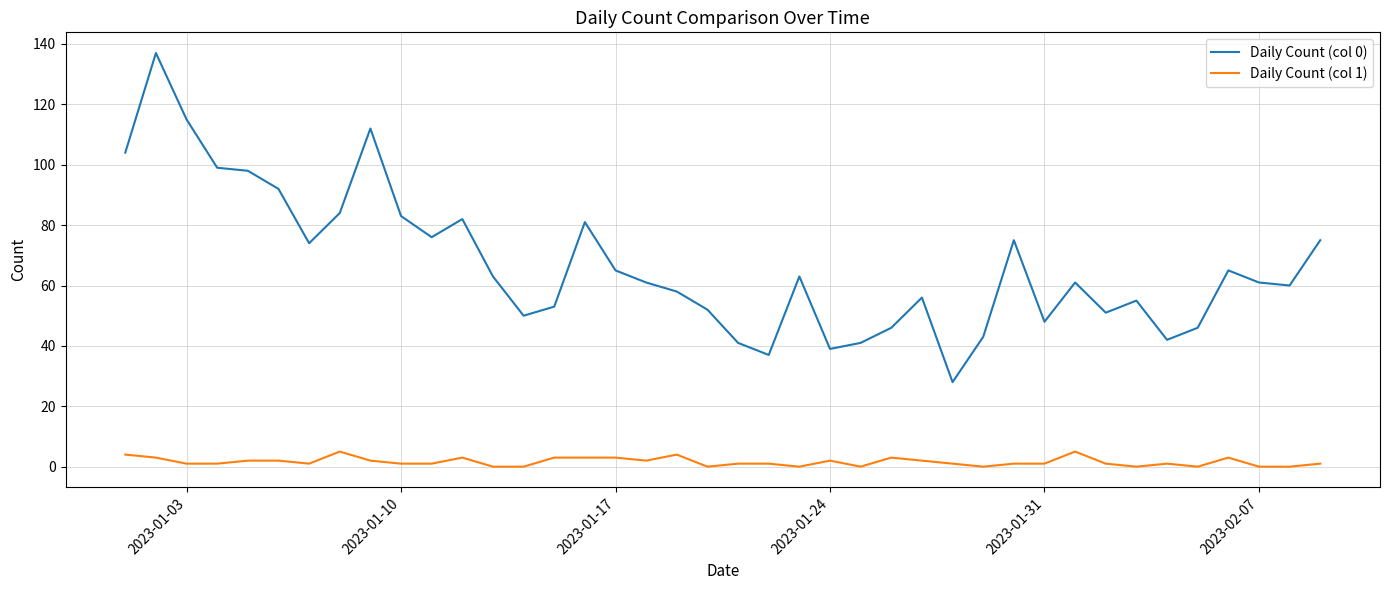

What is the average value of the Daily Count (col 1) series?

2